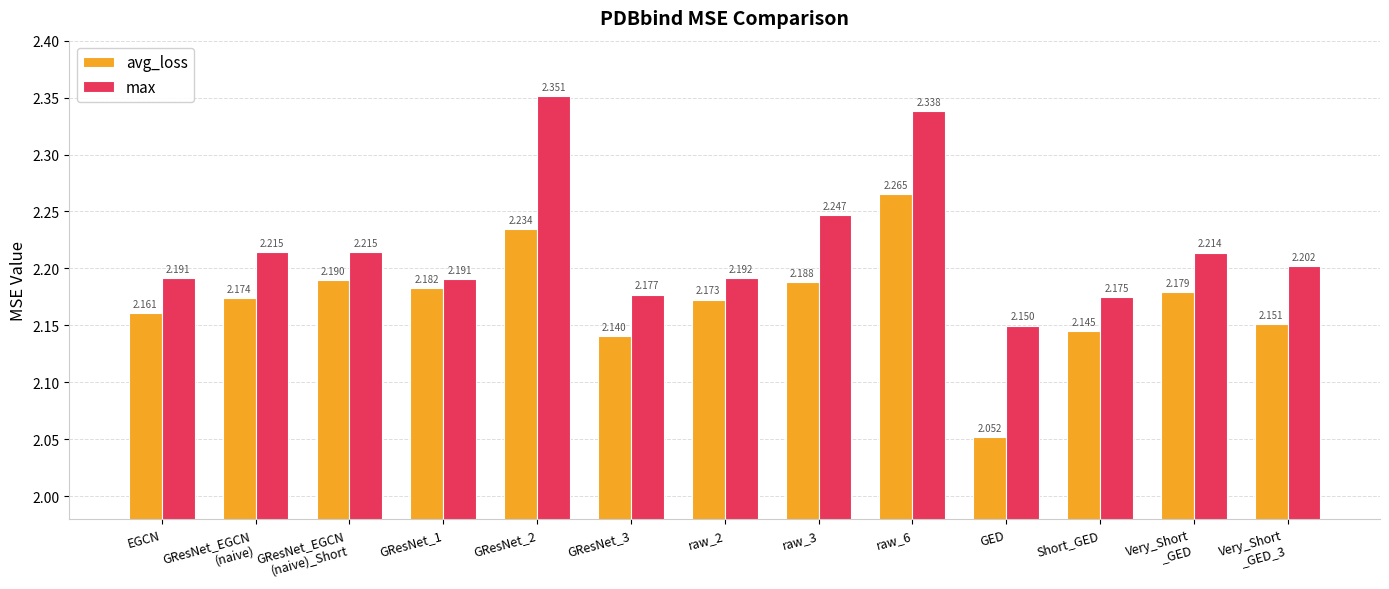

Which series changed the most between GResNet_EGCN
(naive) and raw_3?

max